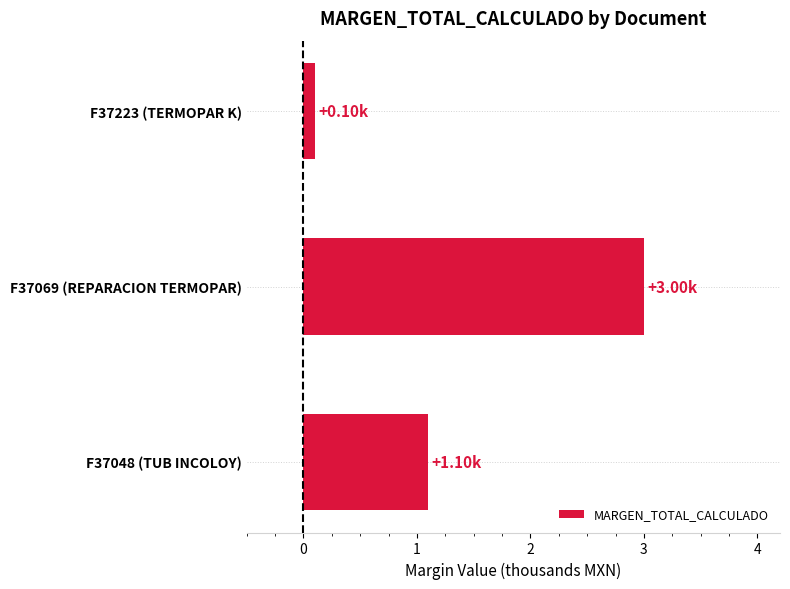

List the labels in order of value, smallest first.

F37223 (TERMOPAR K), F37048 (TUB INCOLOY), F37069 (REPARACION TERMOPAR)